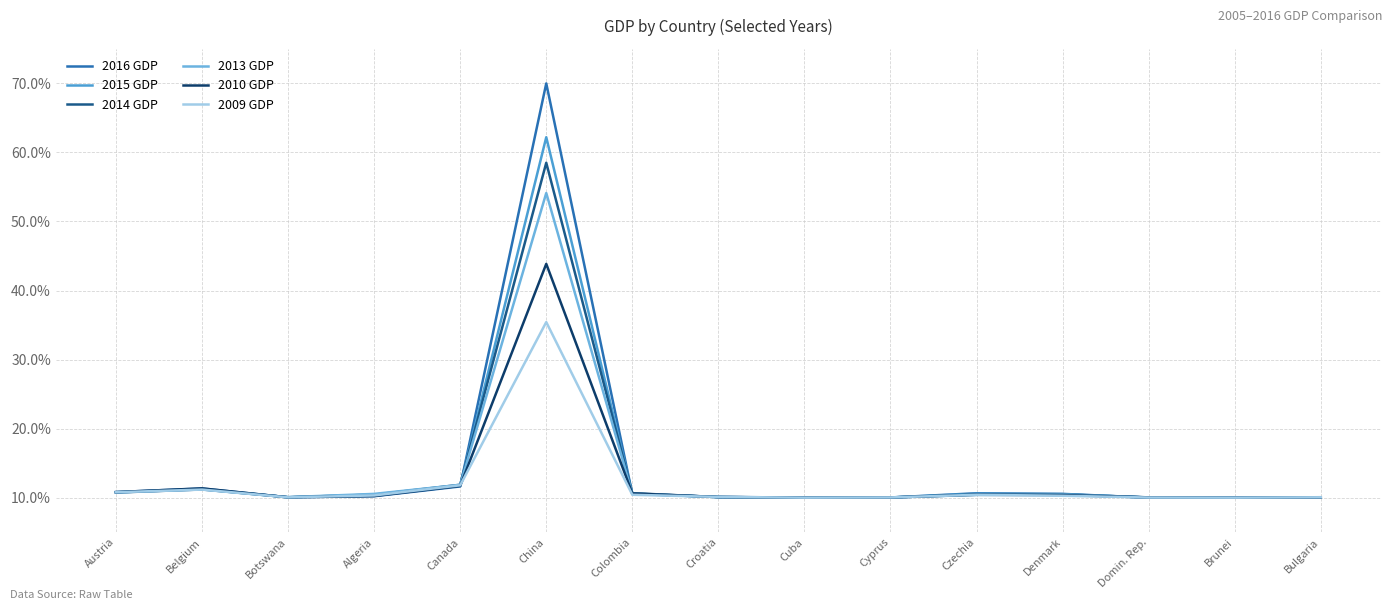

True or false: 2009 GDP has more than 1 points higher than both neighbors.

True